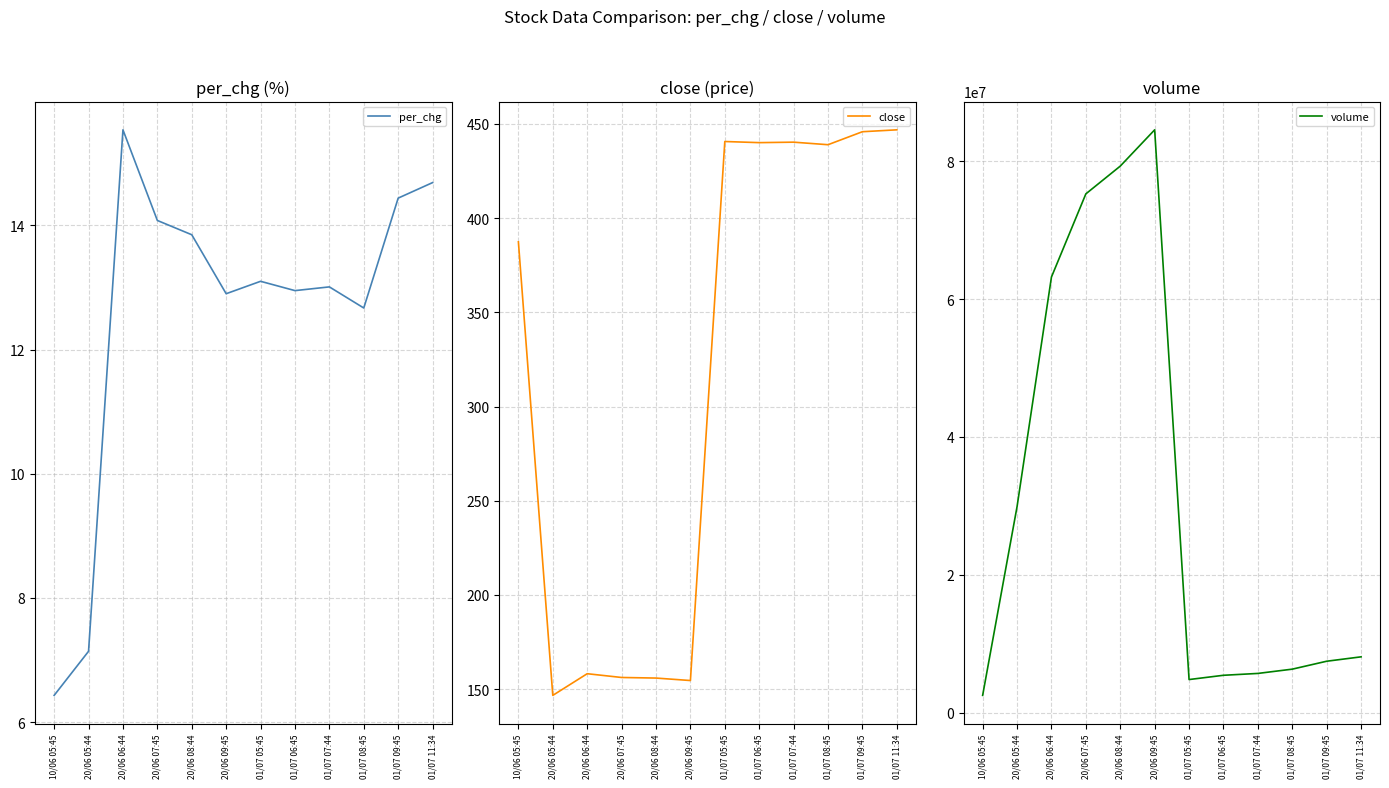

What are all the series names shown in the legend?

per_chg, close, volume